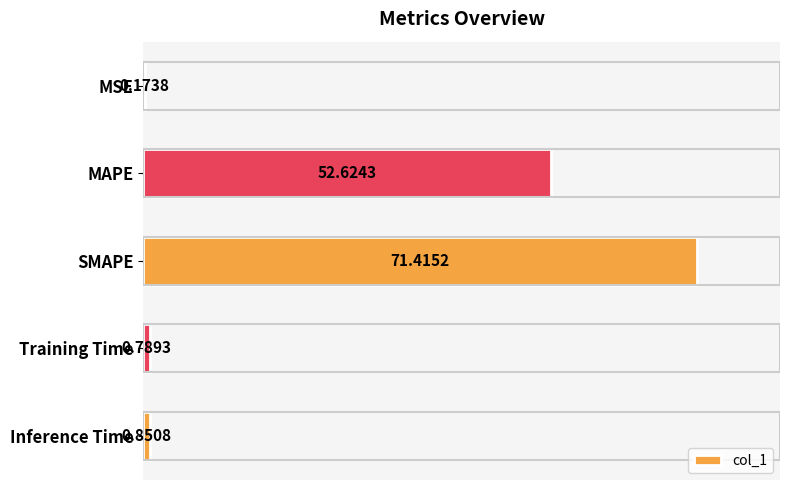

Are the bars horizontal?

Yes